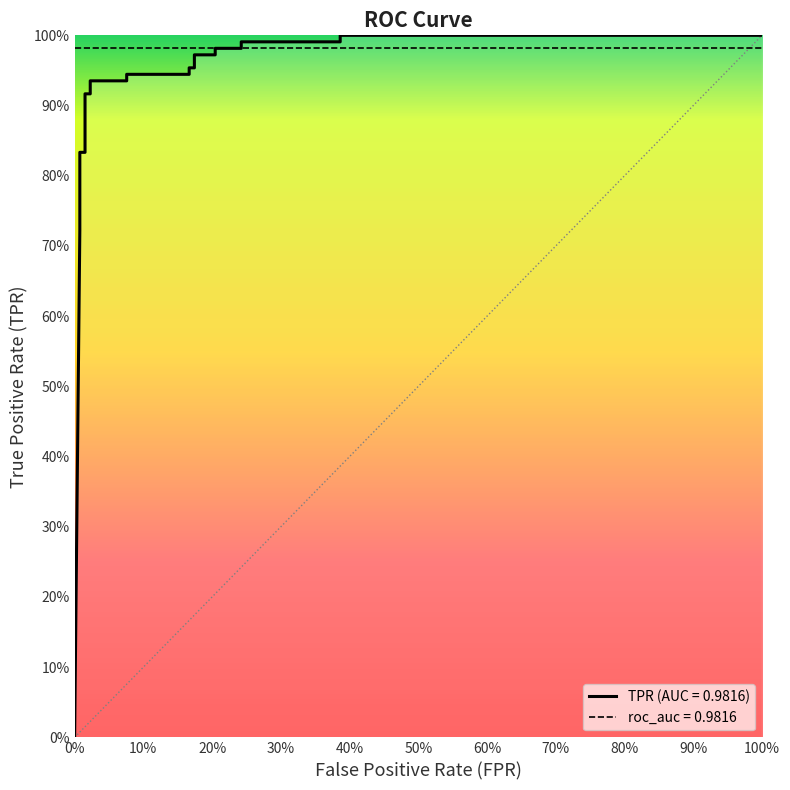

What is the maximum value shown in the chart?

1.0